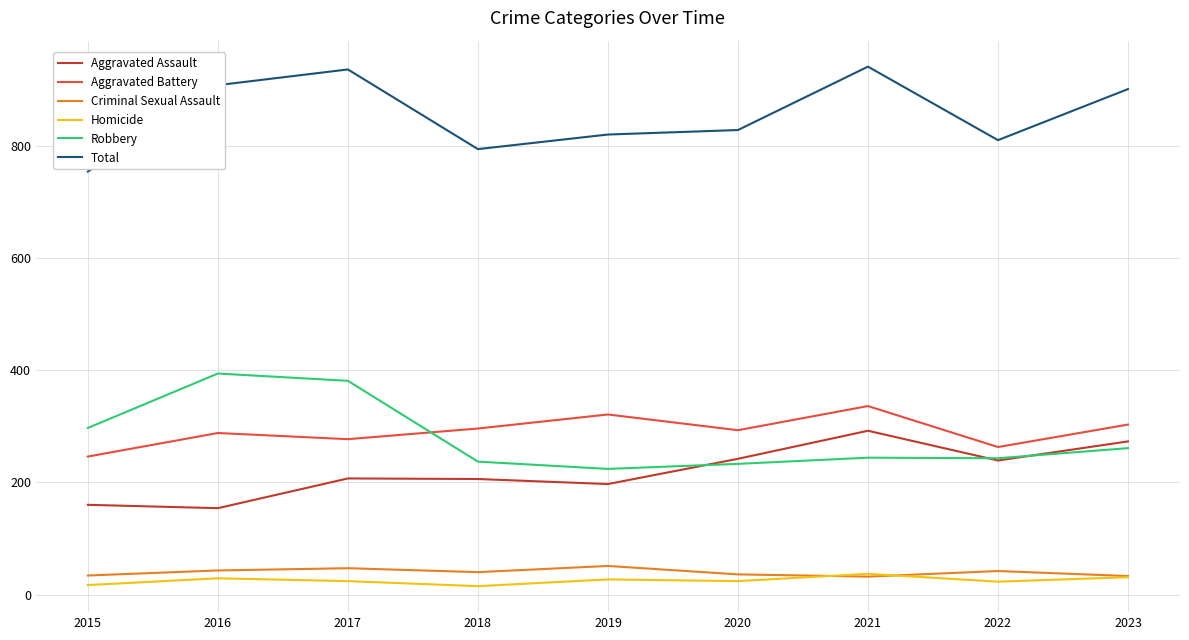

What are all the series names shown in the legend?

Aggravated Assault, Aggravated Battery, Criminal Sexual Assault, Homicide, Robbery, Total